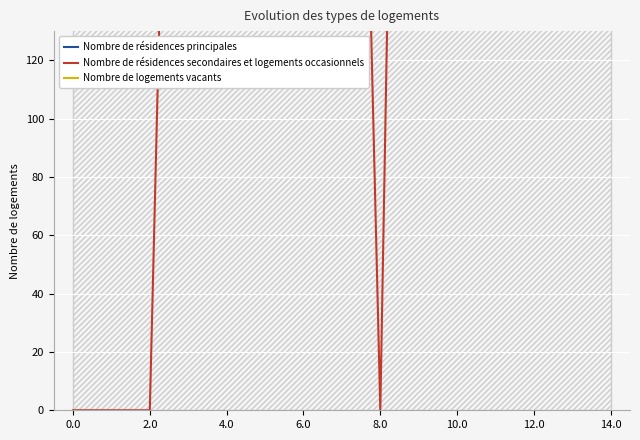

The value of Nombre de résidences principales at 12 is 1098.0. True or false?

True